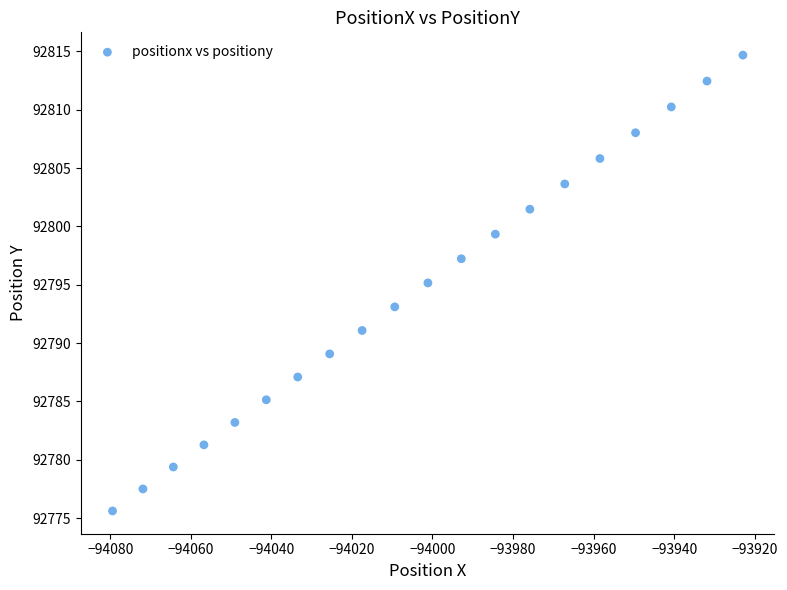

What is the range of X values (max minus min)?

156.5